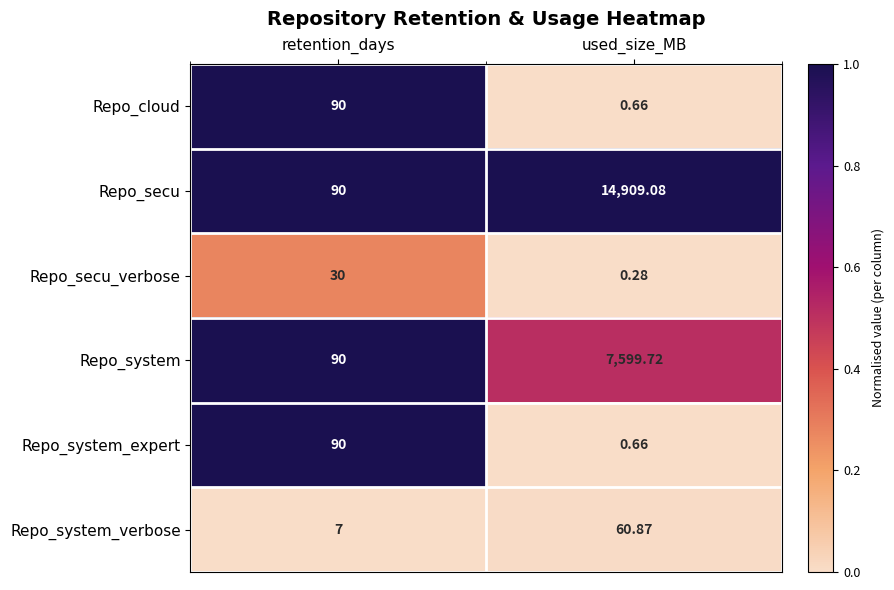

Which series changed the most between retention_days and used_size_MB?

Repo_secu